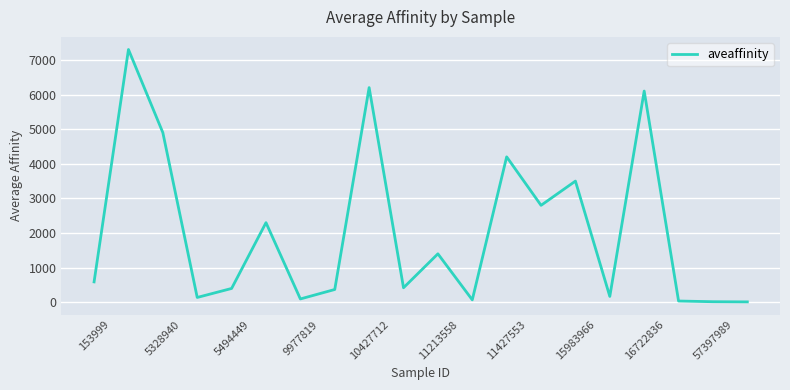

What is the maximum value shown in the chart?

7300